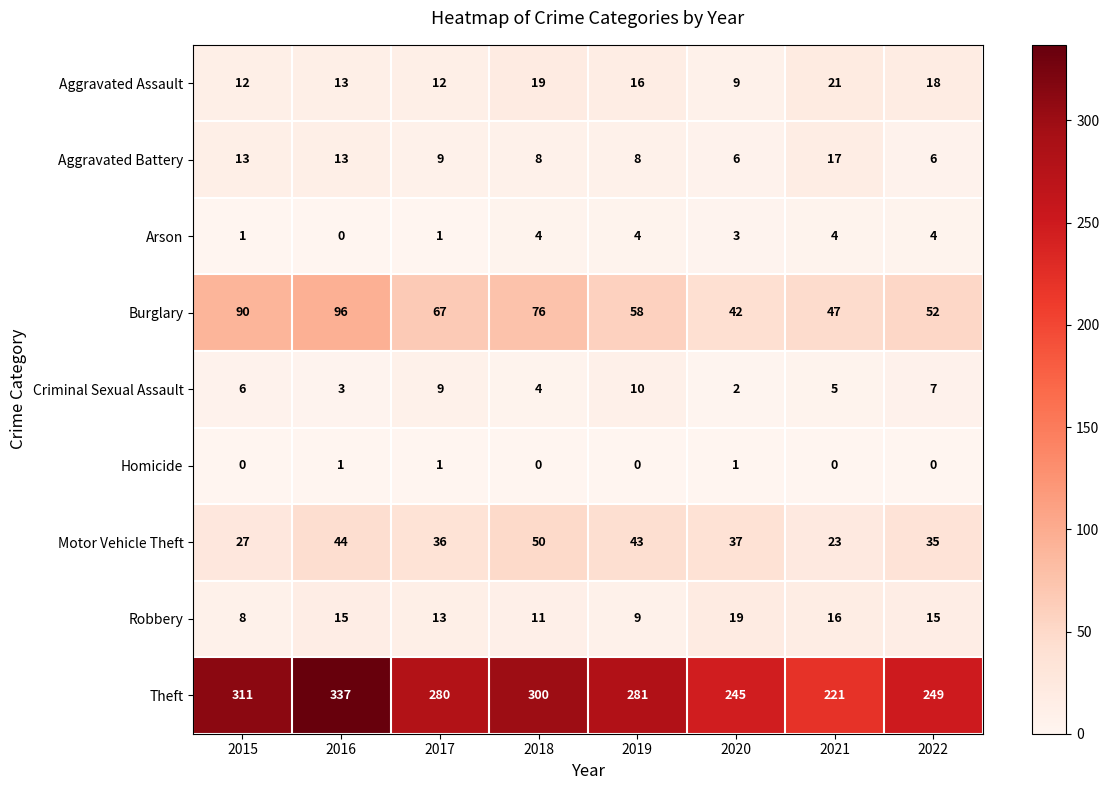

At which label does Theft first exceed 281?

2015